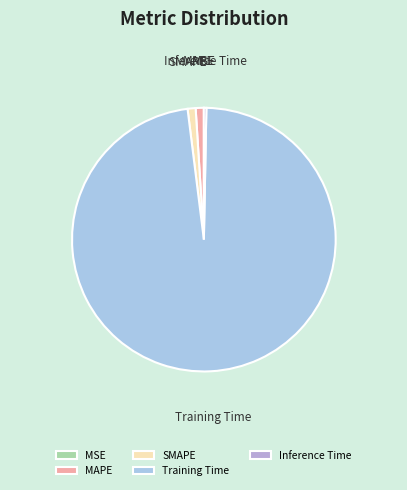

Is it true that Inference Time is 0% of the pie?

True